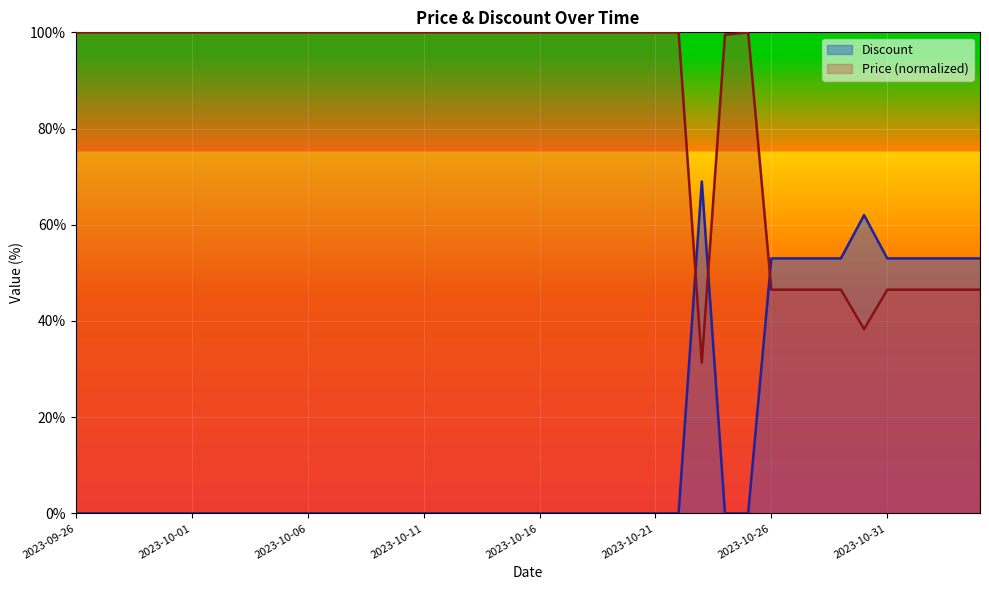

True or false: Discount has a value of 36.5 at 2023-09-26.

False